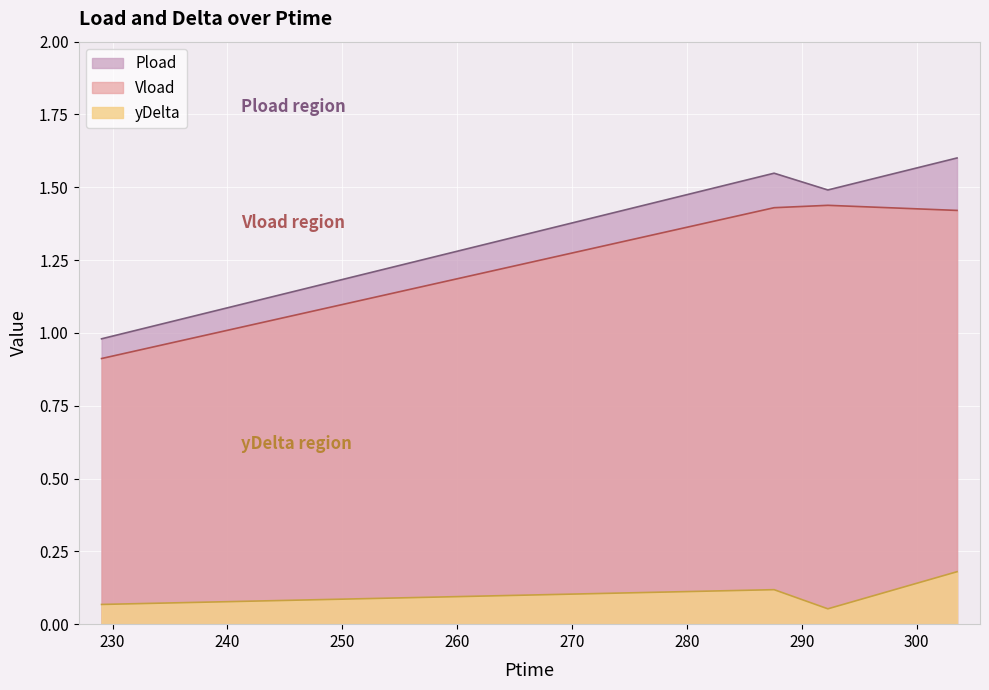

What is the spread (max minus min) of values at 303.516?

1.4